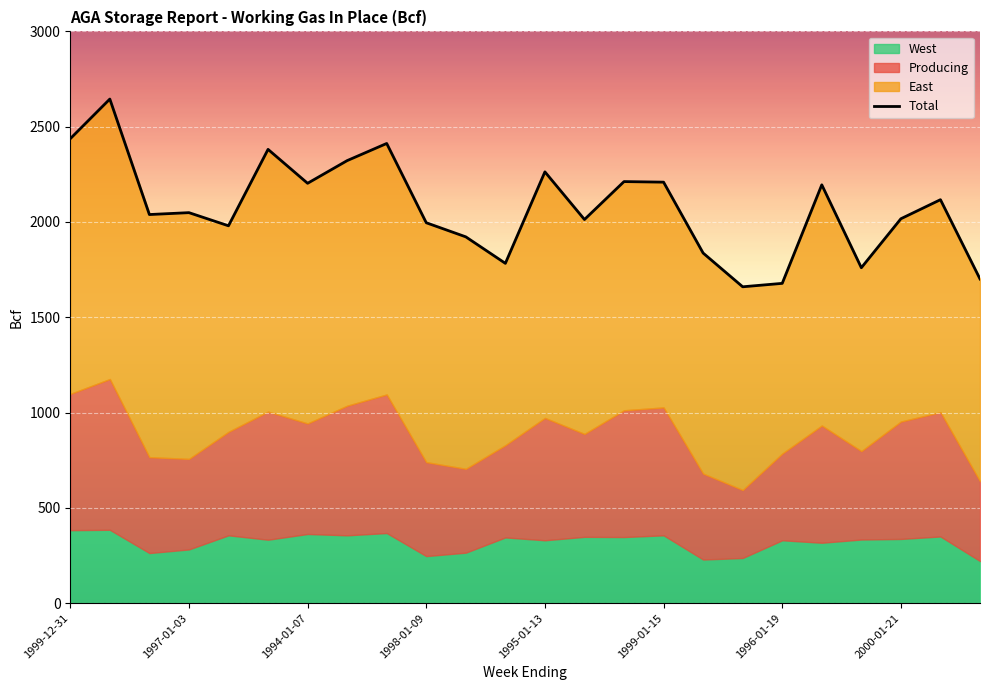

At 1998-01-23, list the series in order from smallest to largest.

West, Producing, East, Total